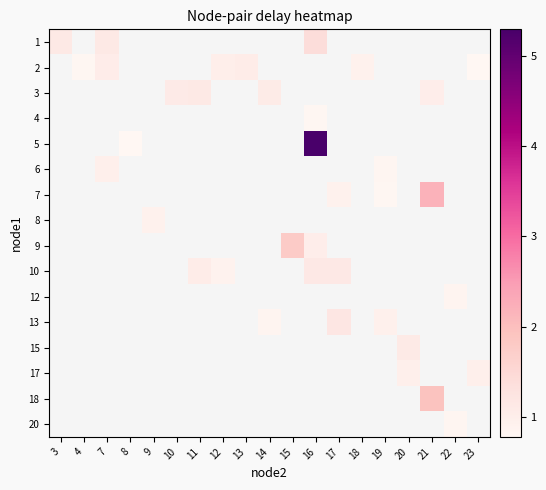

Is it true that row_8 equals 1.8 at 15?

True